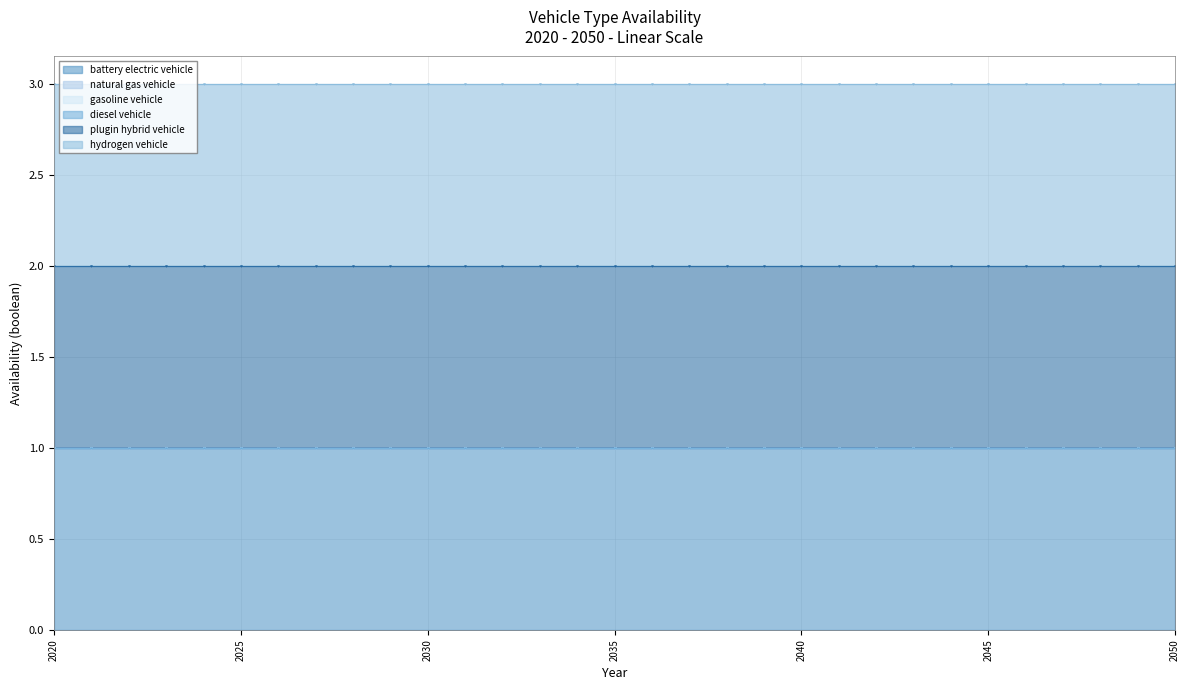

What is the total value across all series at 2032?

3